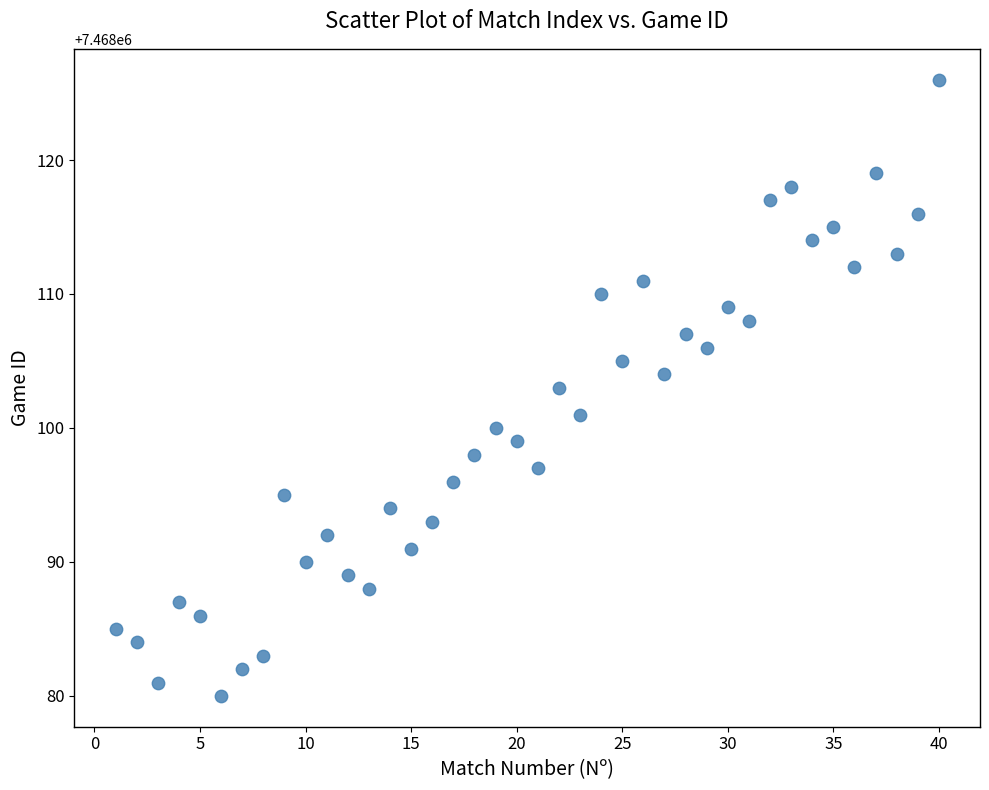

What is the range of Y values (max minus min)?

46